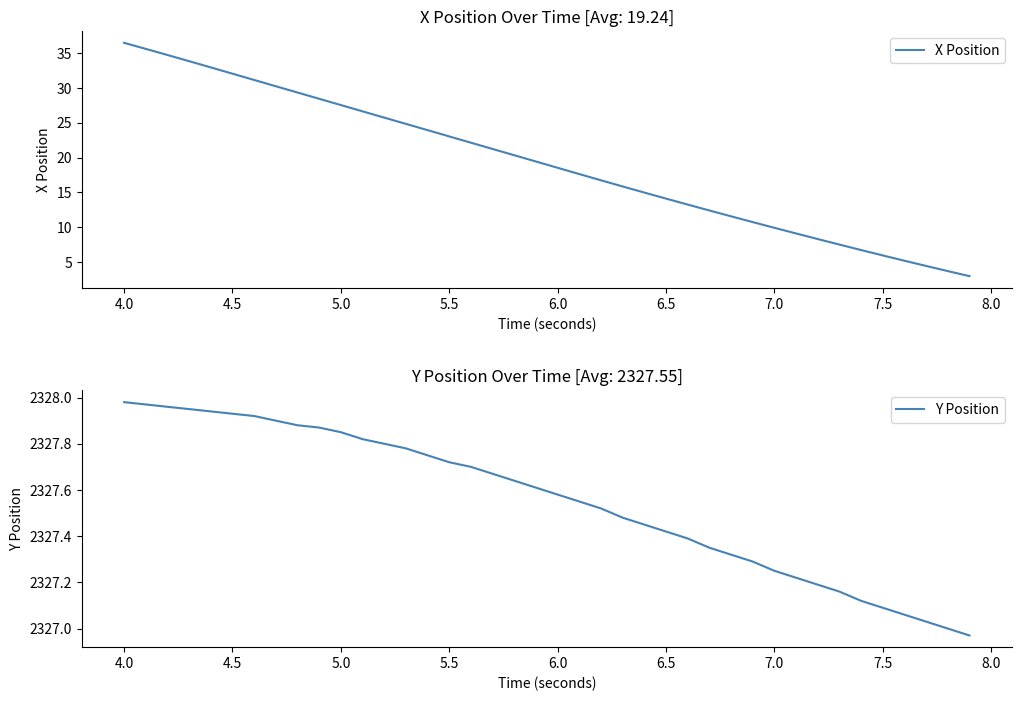

Which series has the largest range (max minus min)?

X Position